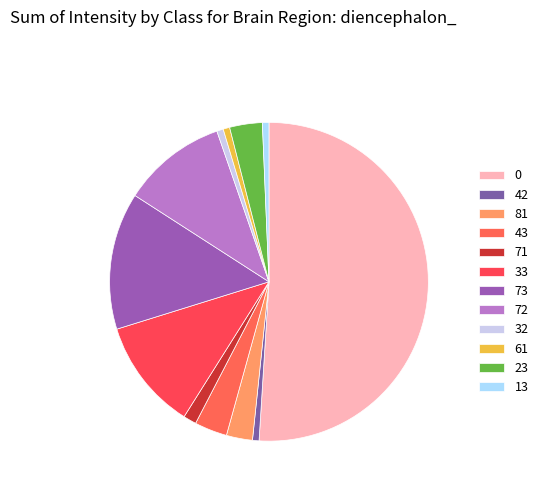

What is the change in value from 42 to 32?

+1